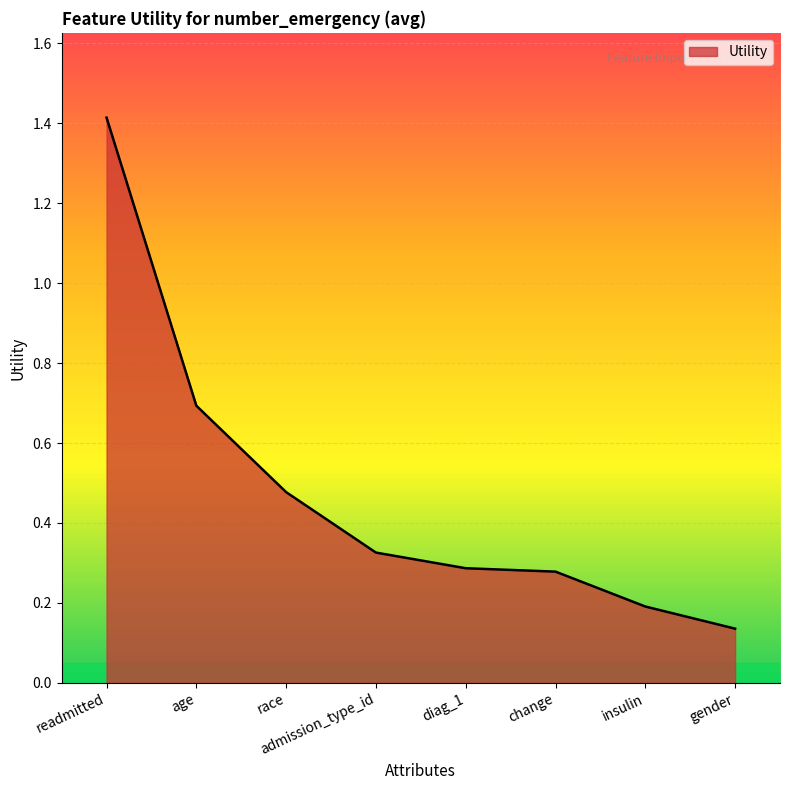

What is the difference between the values at readmitted and change?

1.1